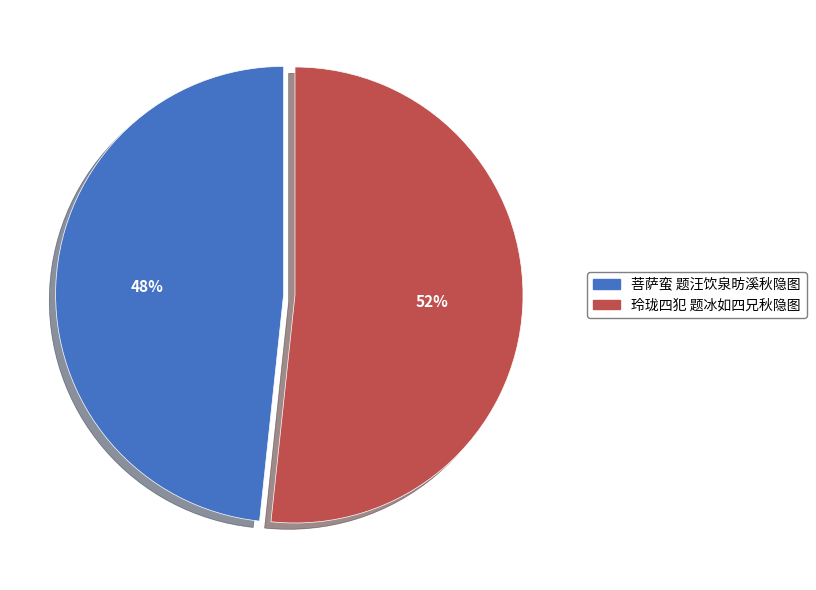

Which slice represents more than half of the pie?

玲珑四犯 题冰如四兄秋隐图